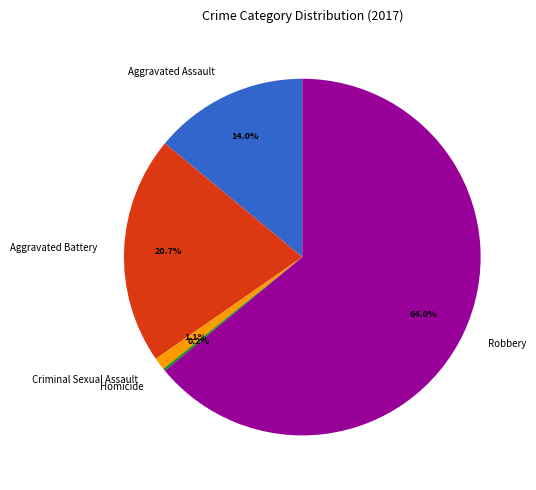

Which slice is the largest?

Robbery